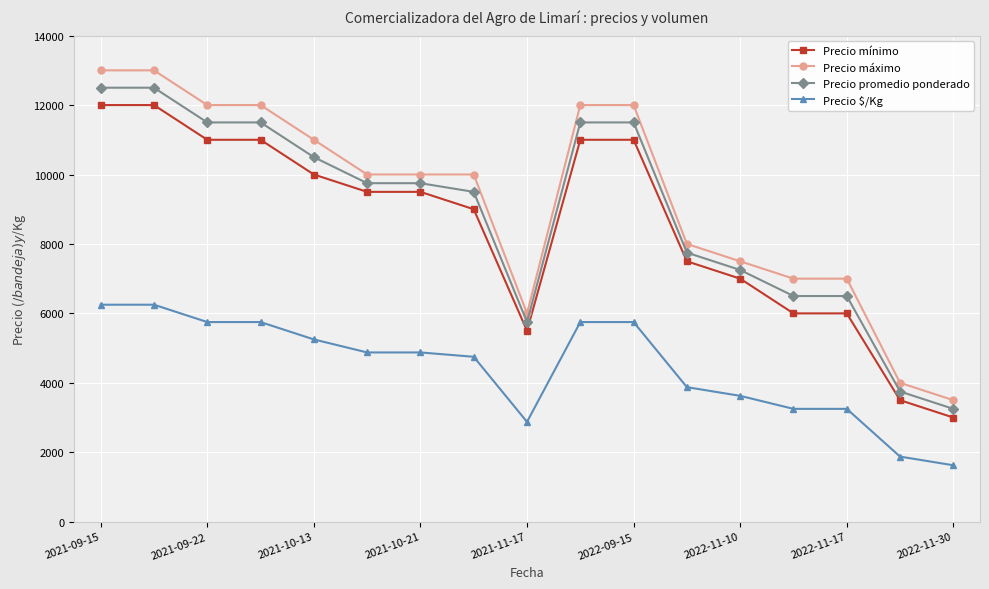

Which series has the widest spread of values?

Precio máximo